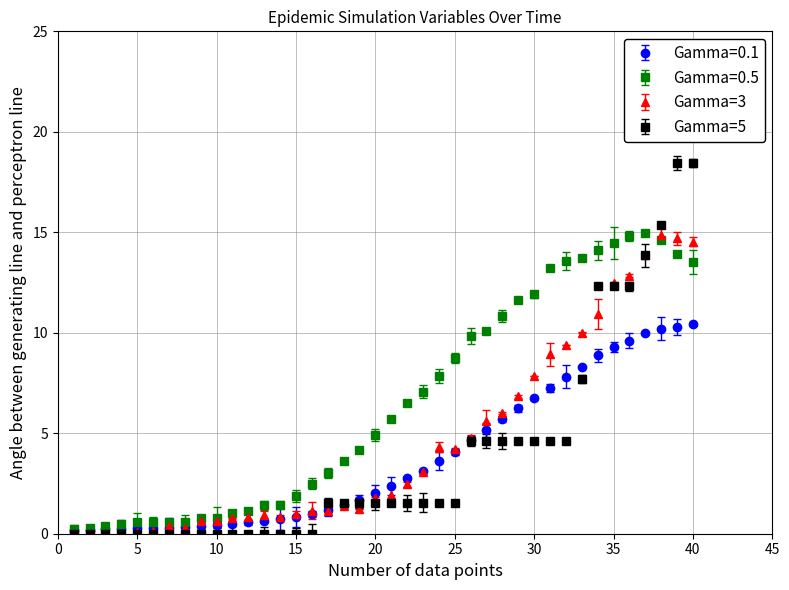

What are all the series names shown in the legend?

Gamma=0.1, Gamma=0.5, Gamma=3, Gamma=5